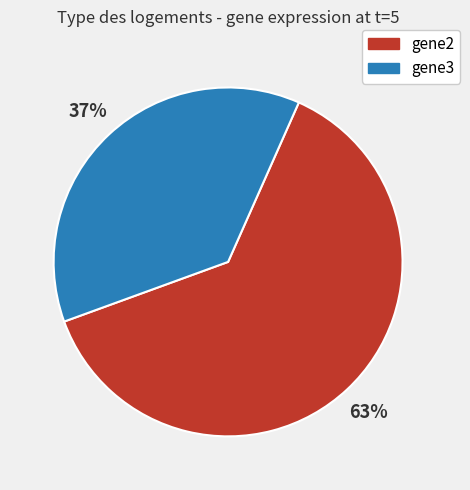

What percentage is the gene2 slice, to the nearest percent?

63%